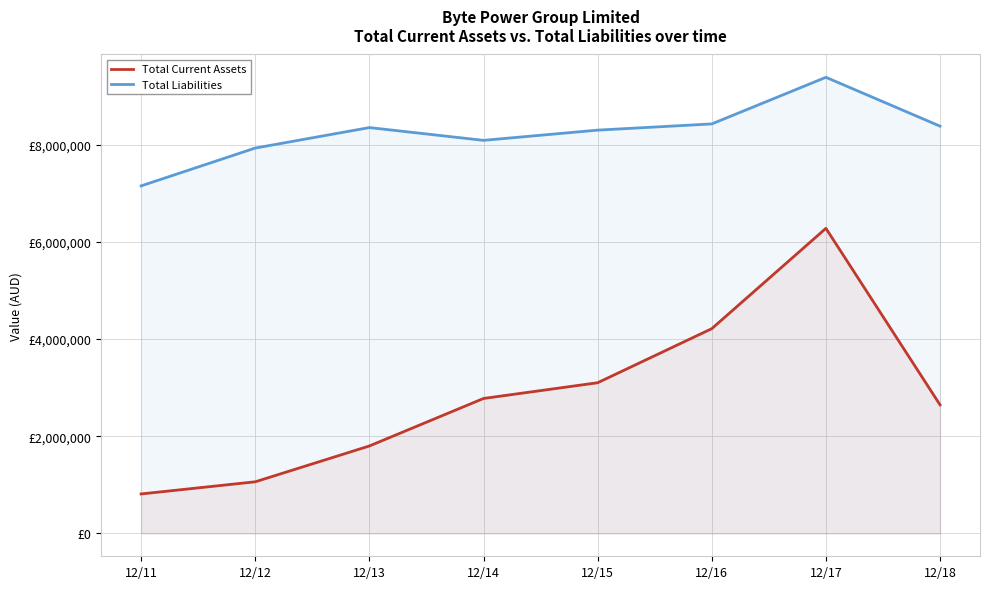

Reading left to right, what are all the values shown in this chart?

Total Current Assets: 812977	1062935	1799934	2777134	3100768	4213121	6277470	2645205
Total Liabilities: 7150256	7928601	8349960	8087058	8297423	8425182	9384218	8378886